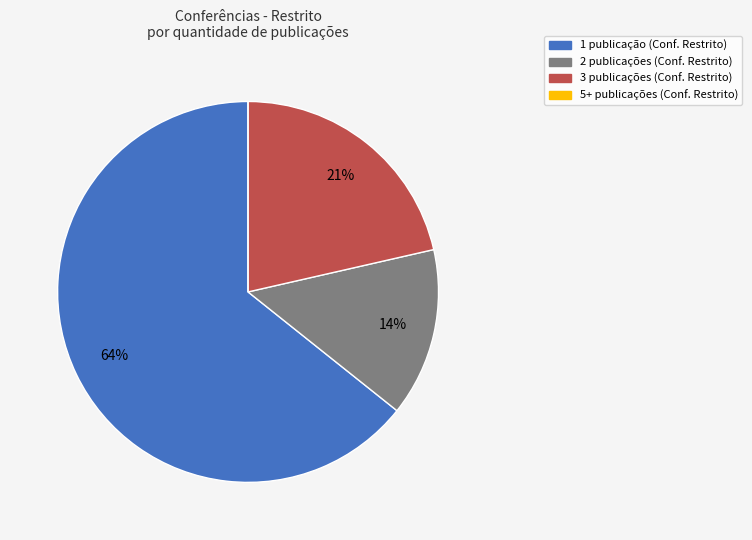

Is there a majority slice in this chart?

Yes